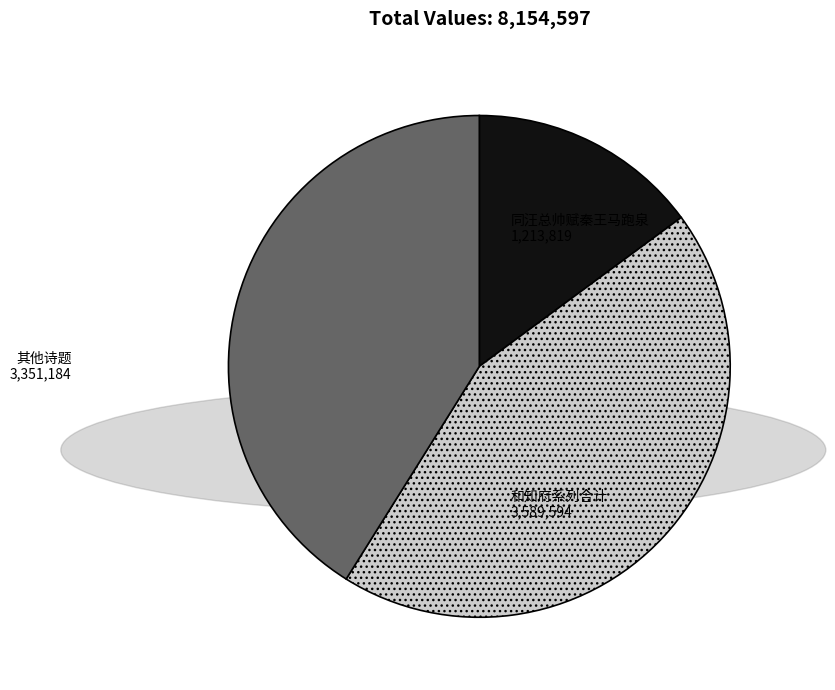

Is there any slice that represents more than half of the pie?

No